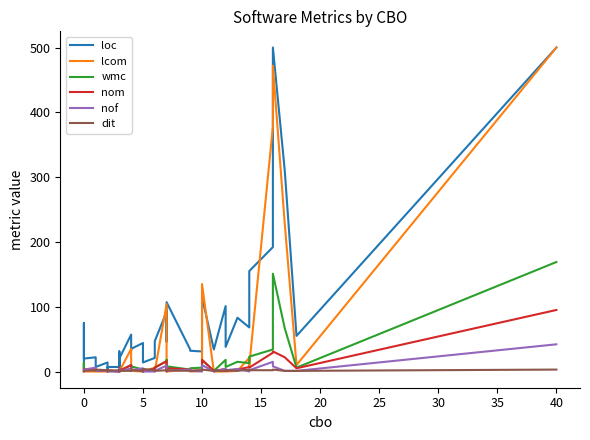

What is the difference between the maximum and minimum values in the wmc series?

169